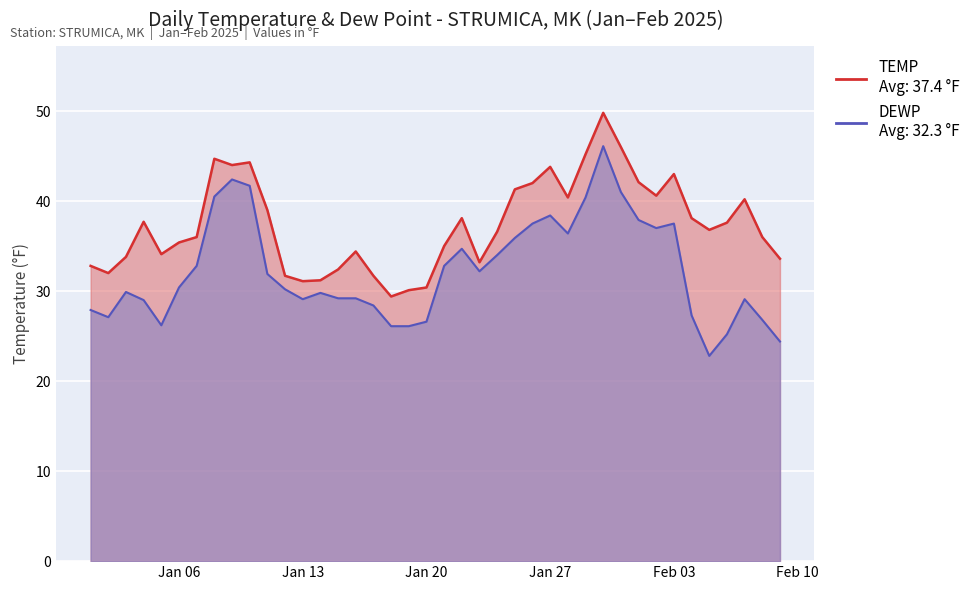

What is the sum of the DEWP values at 2025-02-05 and 2025-01-10?

64.5